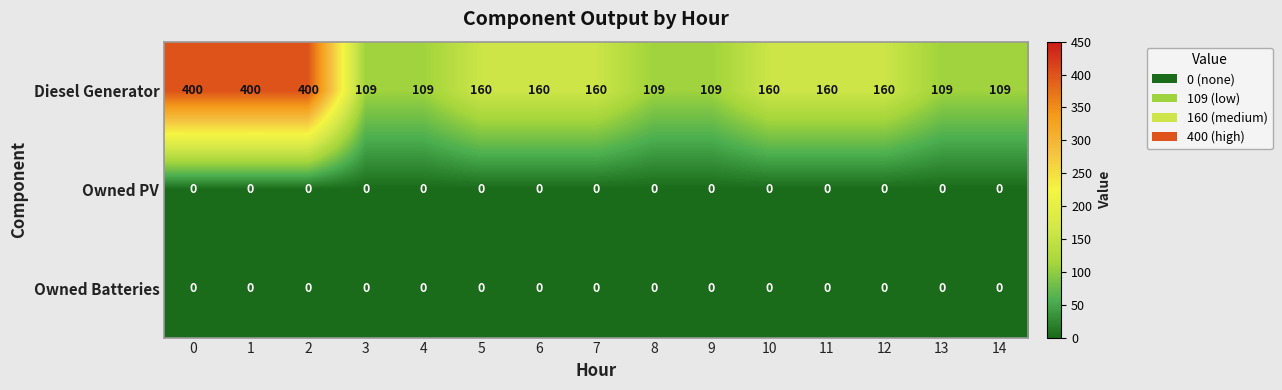

What is the maximum value shown in the chart?

400